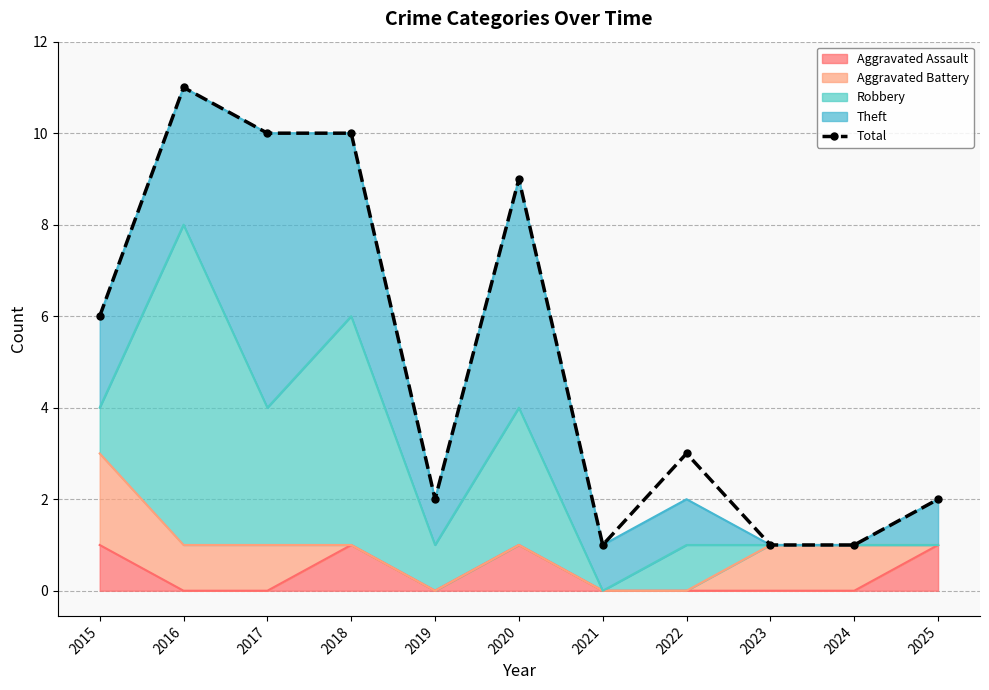

How many values exceed 3?

5